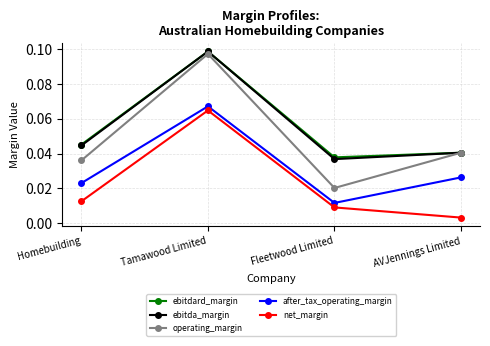

How many ebitdard_margin values are between 0 and 1?

4